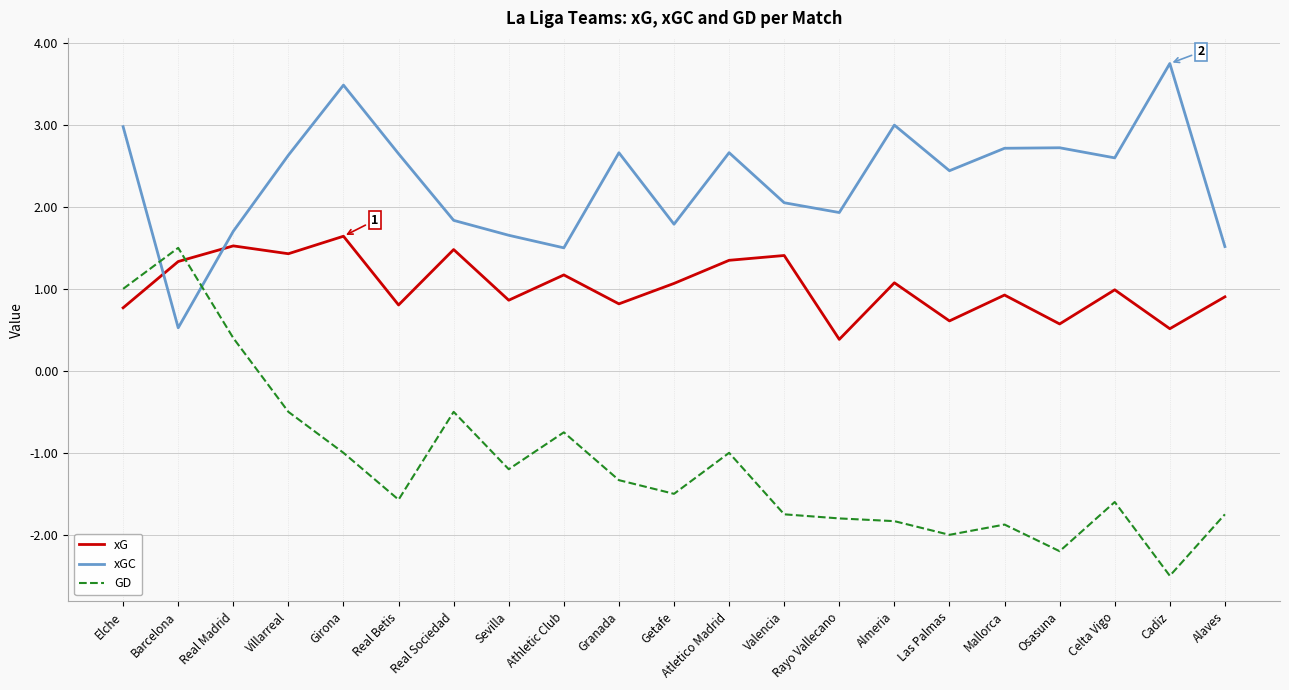

At which category is the sum across all series the highest?

Elche